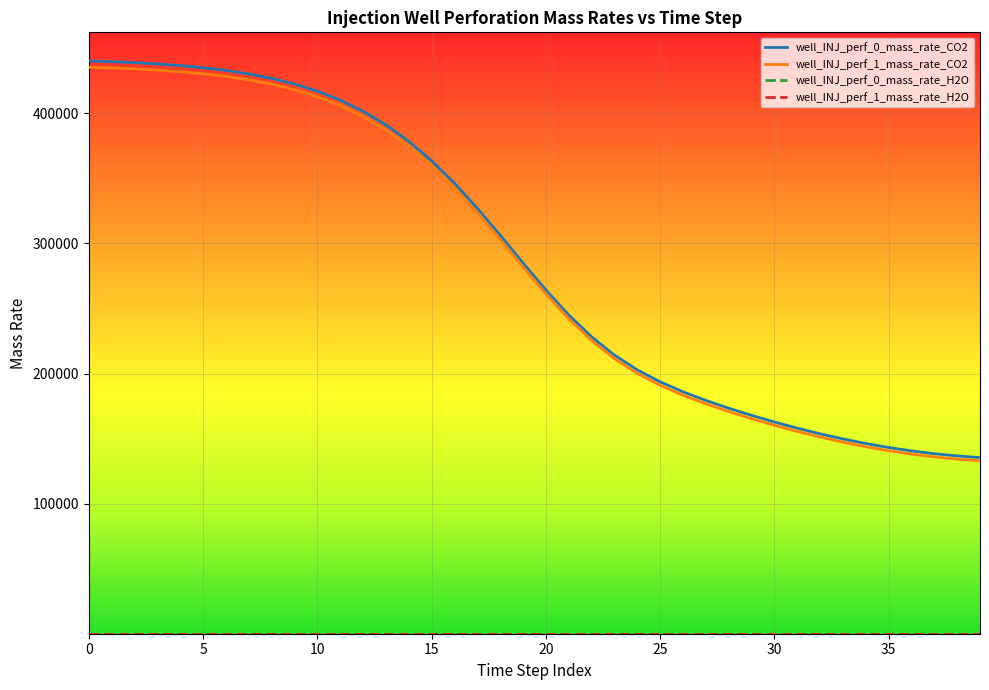

What is the greatest value displayed?

440289.3